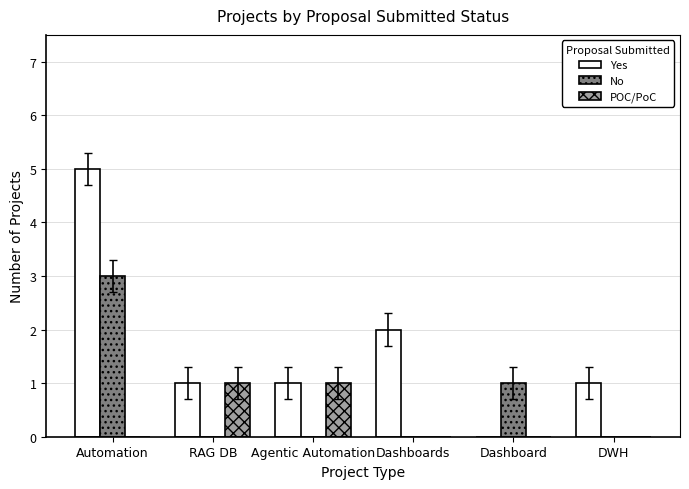

Between Dashboards and DWH, which series saw the biggest shift?

Yes